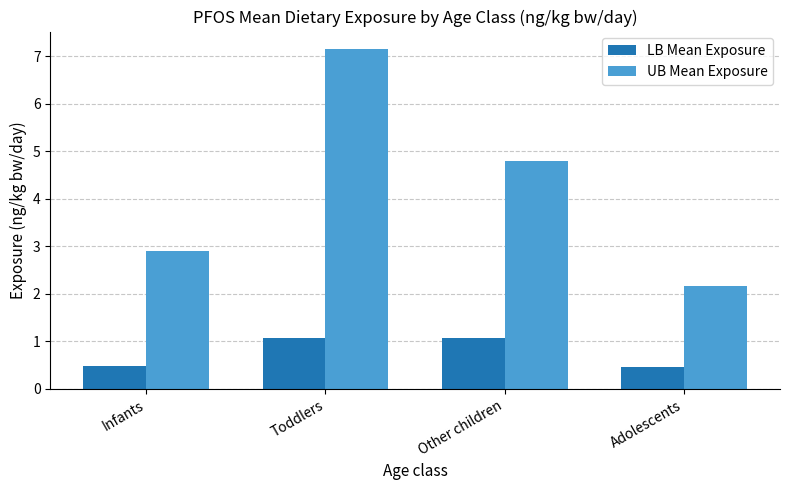

What is the average value of the UB Mean Exposure series?

4.3